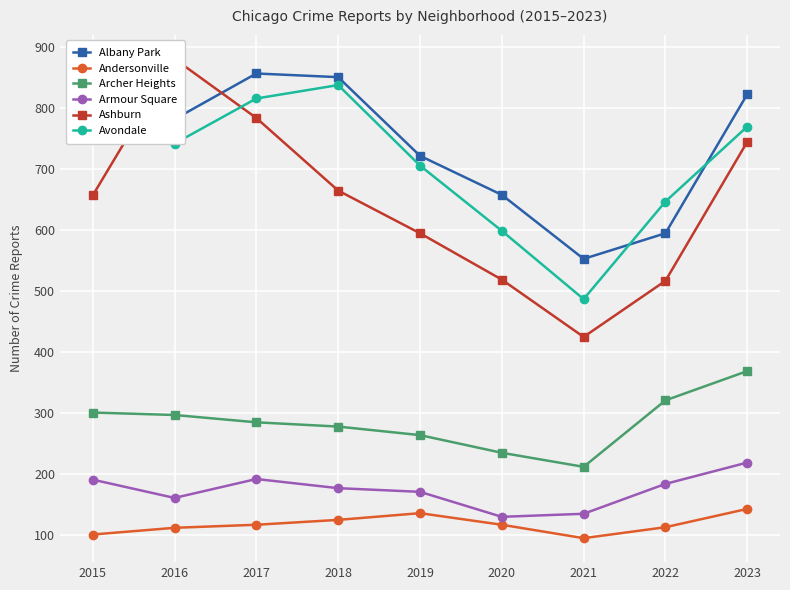

What is the difference between the highest and lowest values at 2018?

726